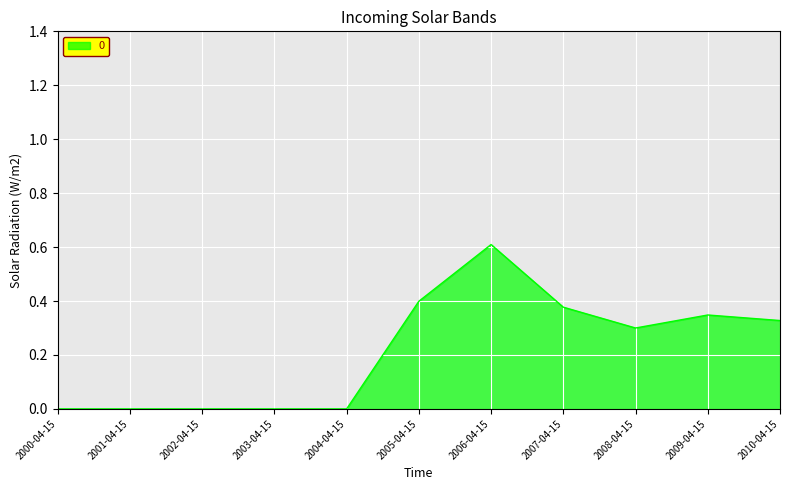

True or false: there are more than 0 points higher than both neighbors.

True